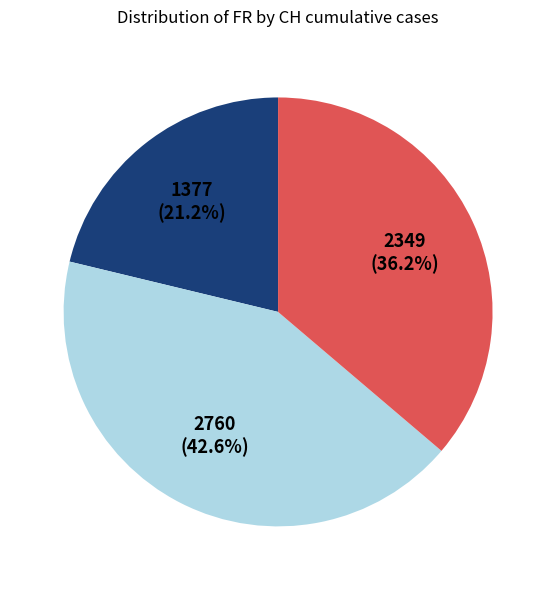

Is there any slice that represents more than half of the pie?

No